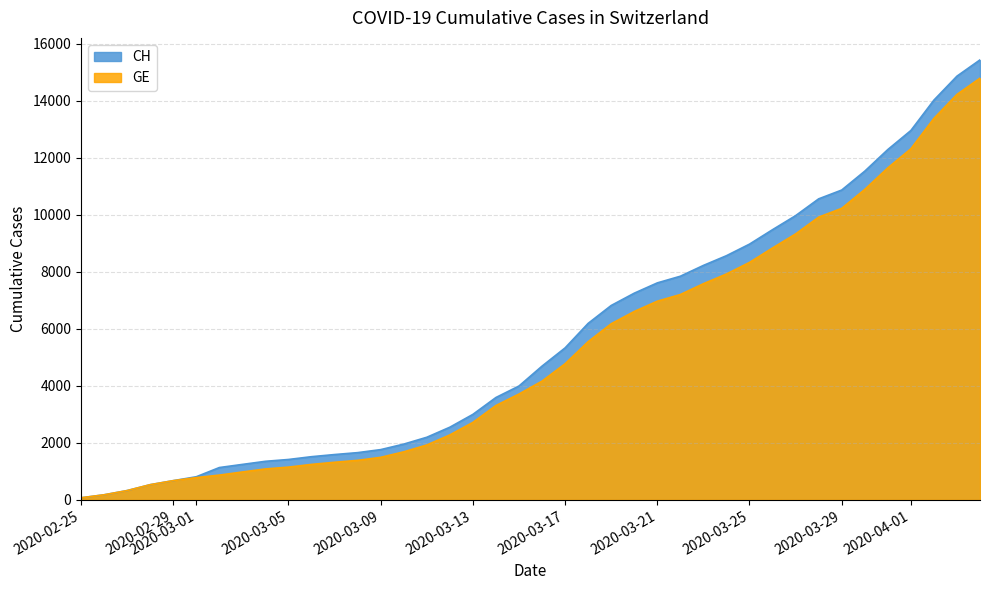

The value of GE at 2020-03-25 is 2709. True or false?

False